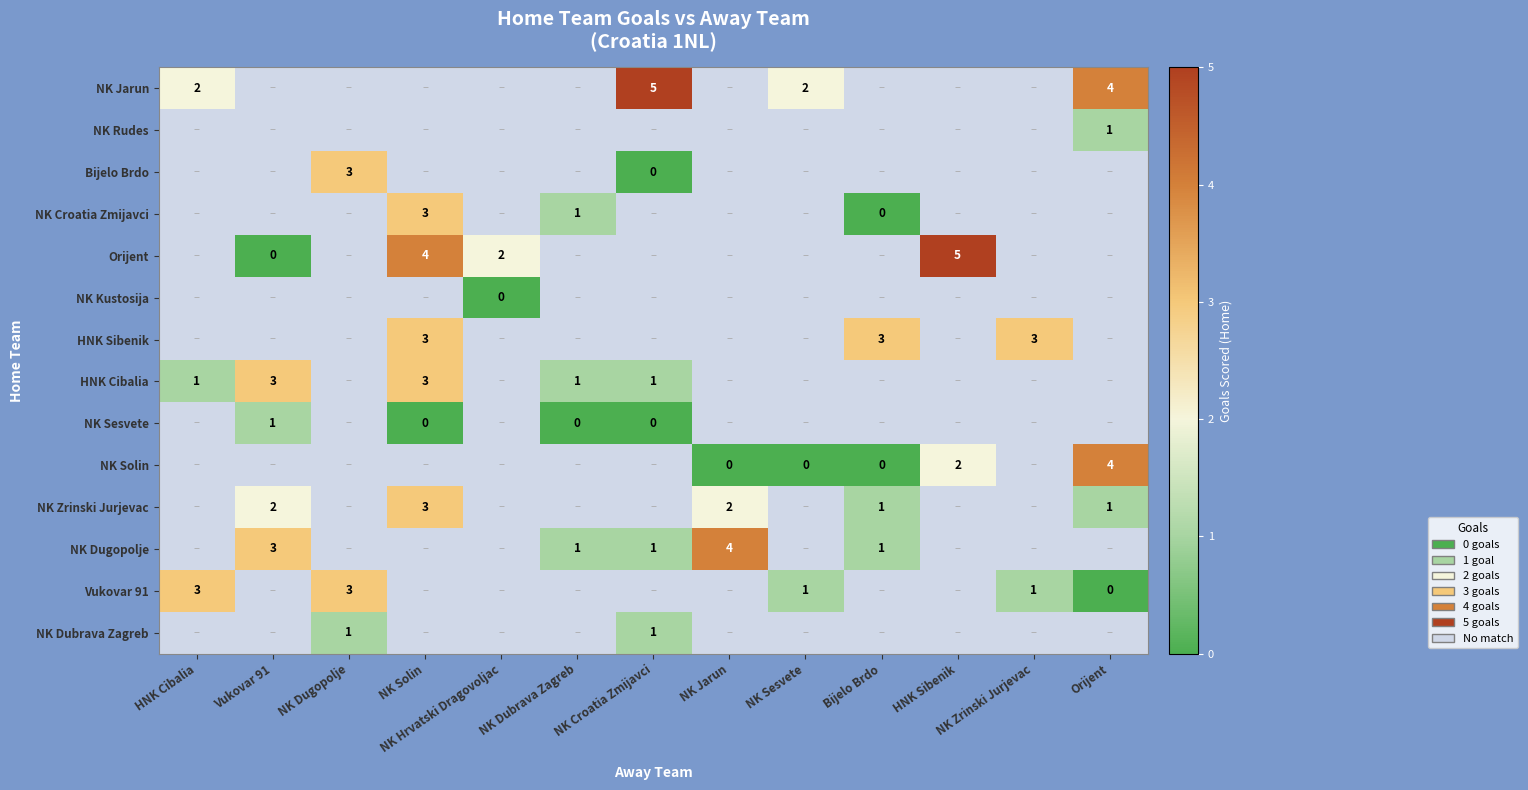

The value of NK Zrinski Jurjevac at Bijelo Brdo is 0. True or false?

False